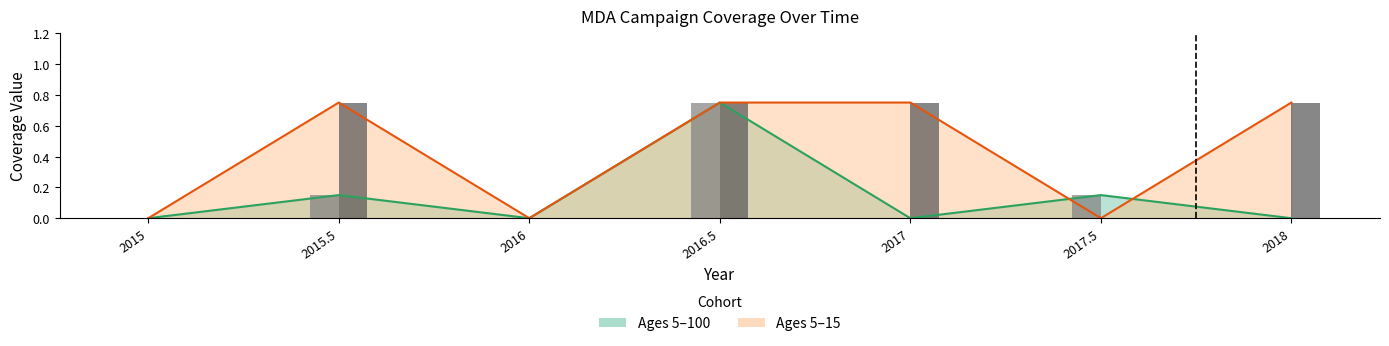

What is the label of the 3rd bar from the right?

2017